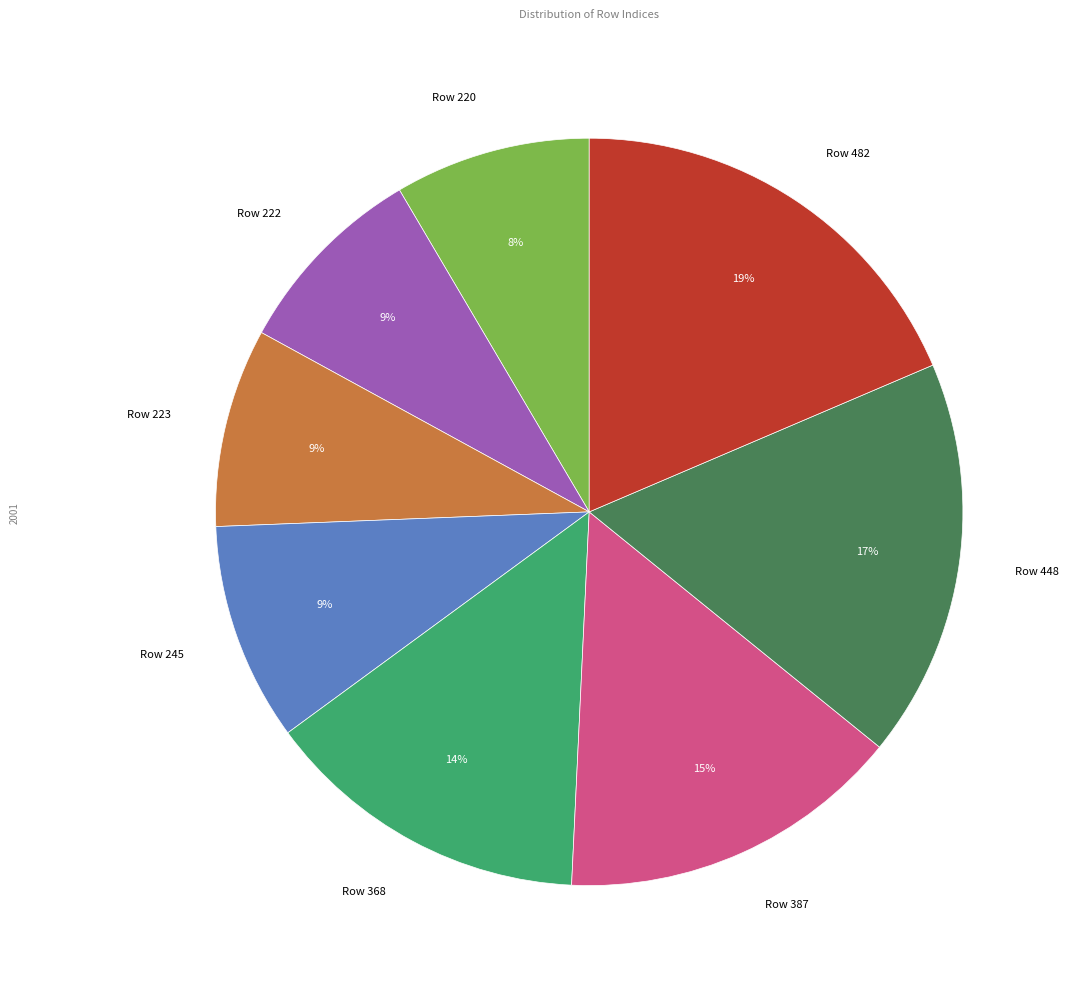

To the nearest percent, what percentage of the pie is Row 448?

17%